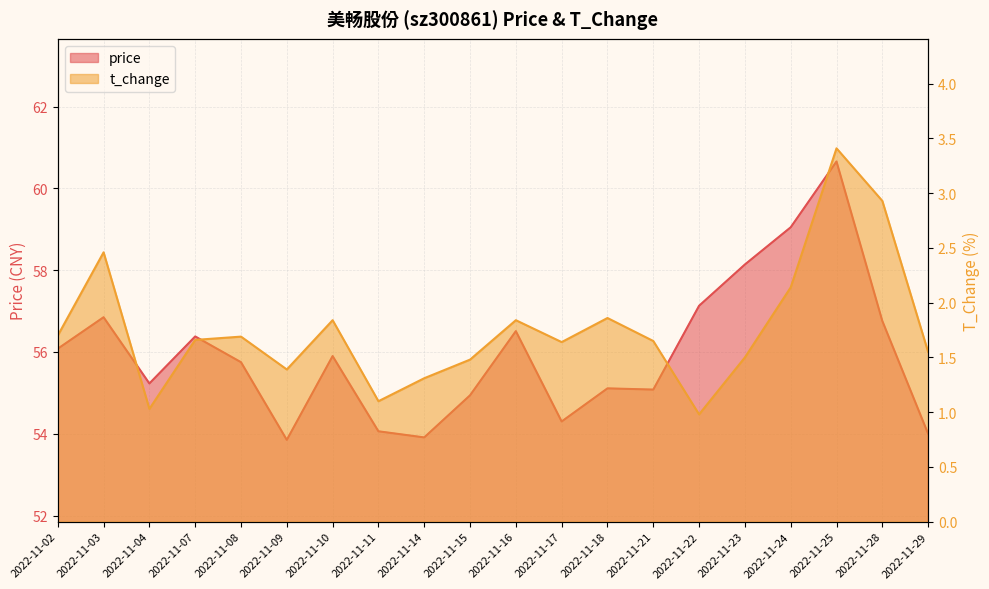

Does the chart have visible grid lines?

Yes